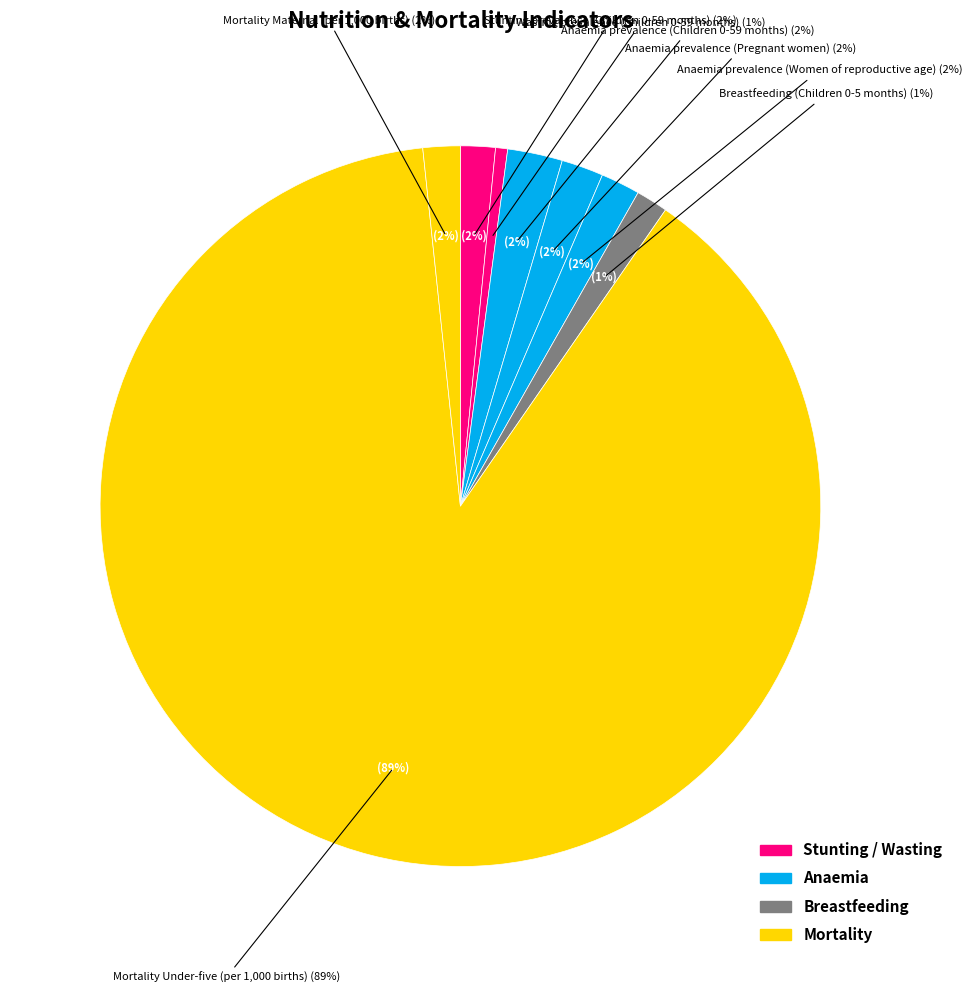

To the nearest percent, what is the difference between the Anaemia prevalence (Pregnant women) and Anaemia prevalence (Children 0-59 months) slice percentages?

1%